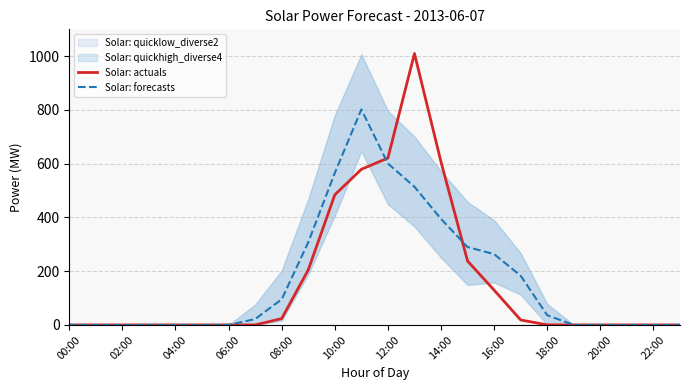

Is it true that Solar: actuals equals 0.0 at 22:00?

True